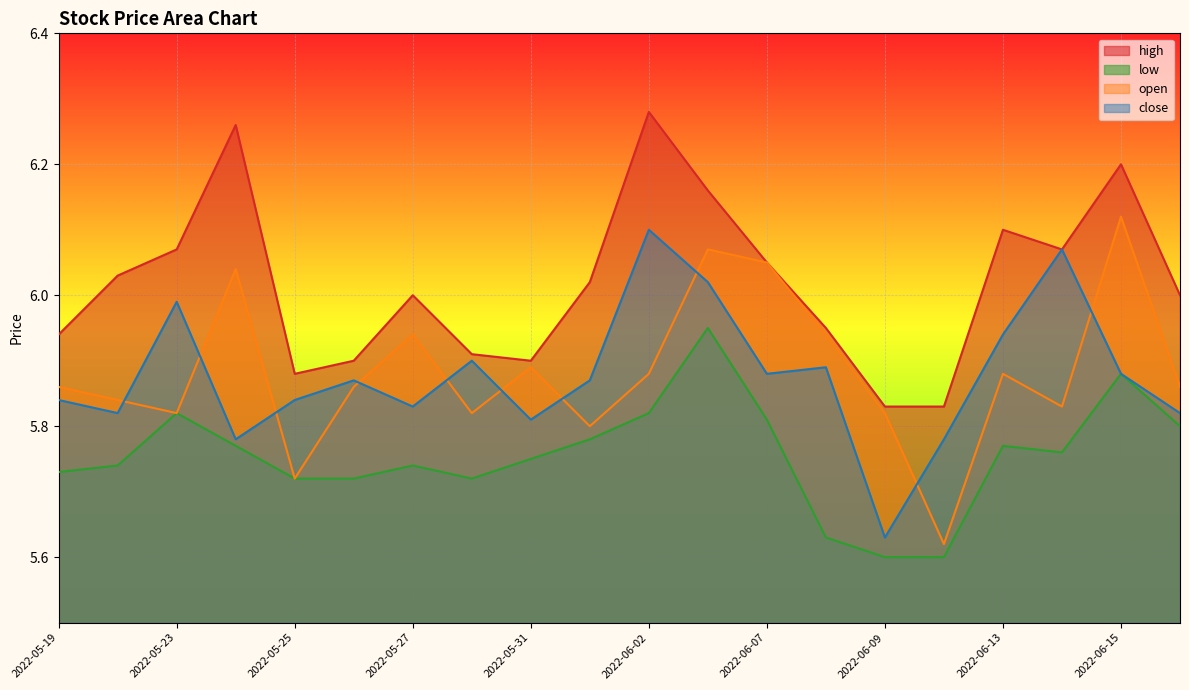

At how many categories does at least one series exceed 5?

20